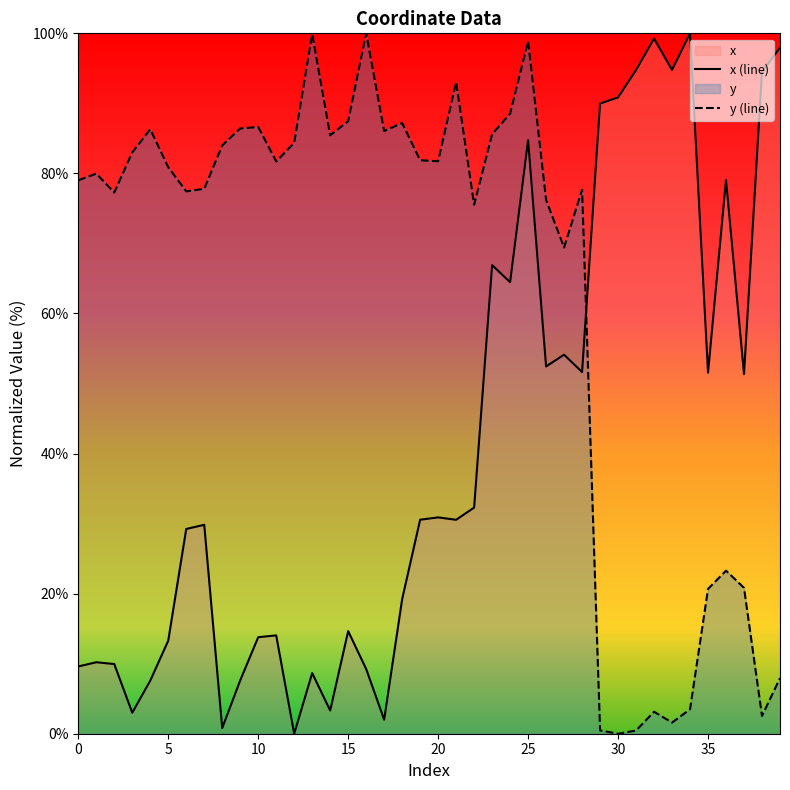

Is the value of y at 21 greater than the value of x at 7?

Yes